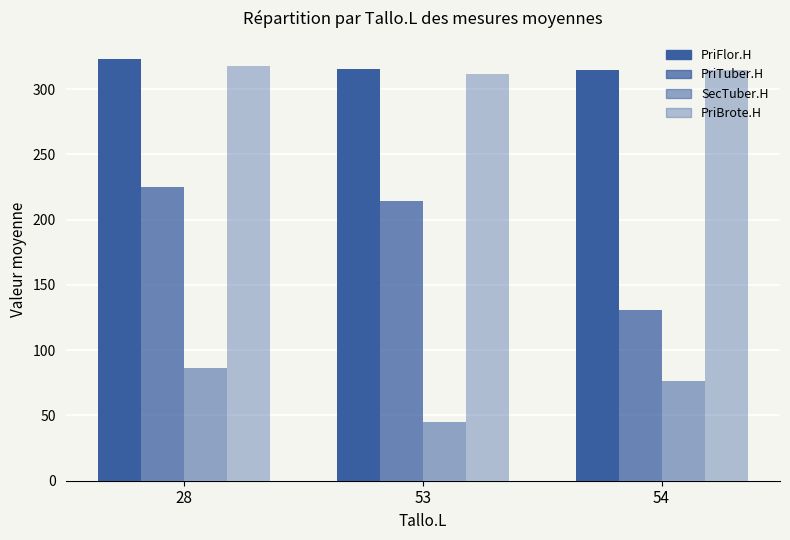

What is the difference between the maximum and second lowest values in the PriFlor.H series?

7.5